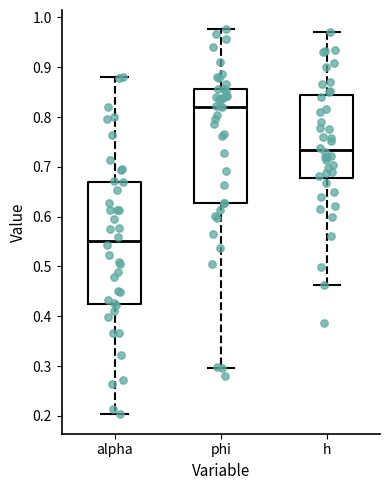

Reading left to right, read every box against the y-axis: the position of its median line, the range the box covers, and the ends of its whiskers. The values are not printed on the chart, so give them approximately, as read against the axis.

alpha: median 0.55, box 0.43 to 0.67, whiskers 0.20 to 0.88
phi: median 0.82, box 0.63 to 0.86, whiskers 0.30 to 0.98
h: median 0.73, box 0.68 to 0.84, whiskers 0.46 to 0.97